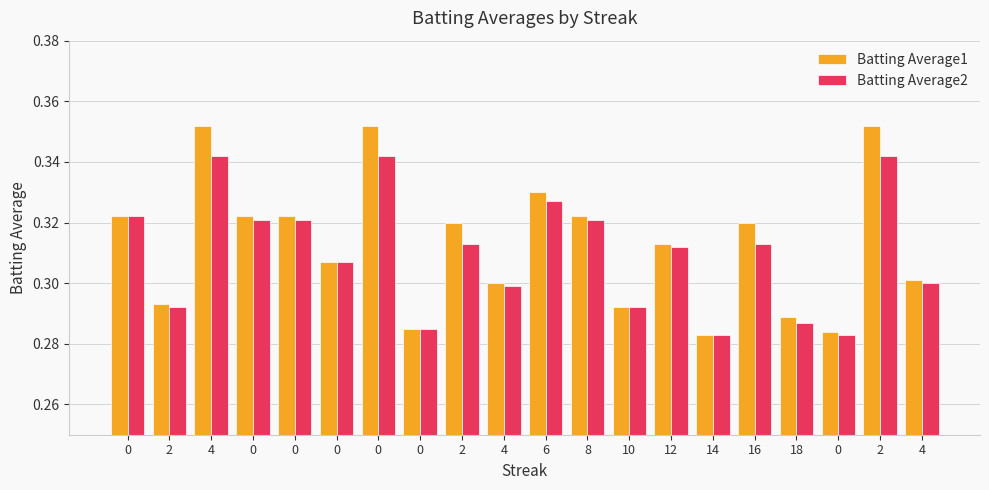

What is the difference between the second highest and second lowest values in the Batting Average1 series?

0.1